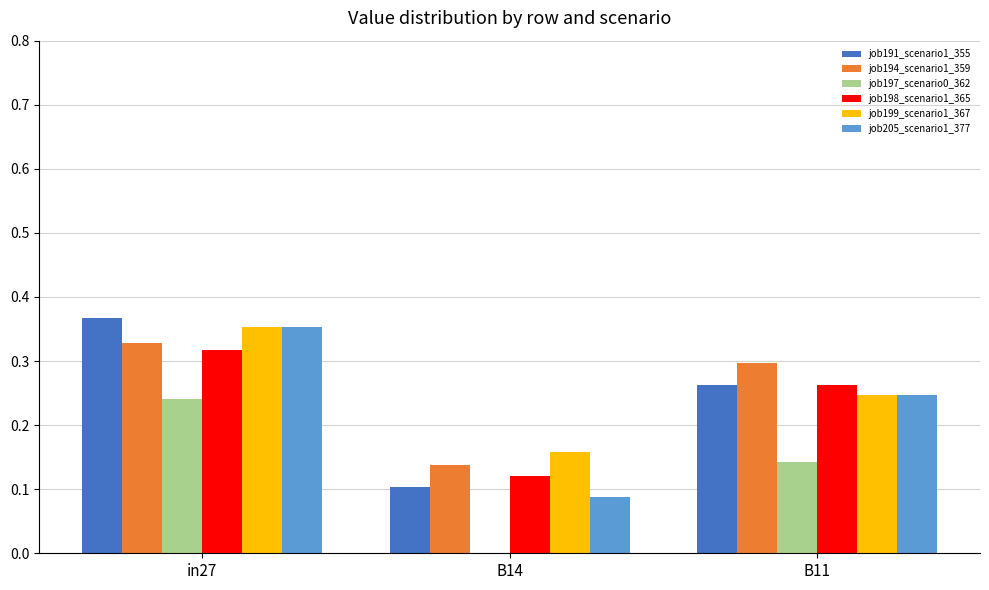

What is the sum of the job194_scenario1_359 values at in27 and B11?

0.6